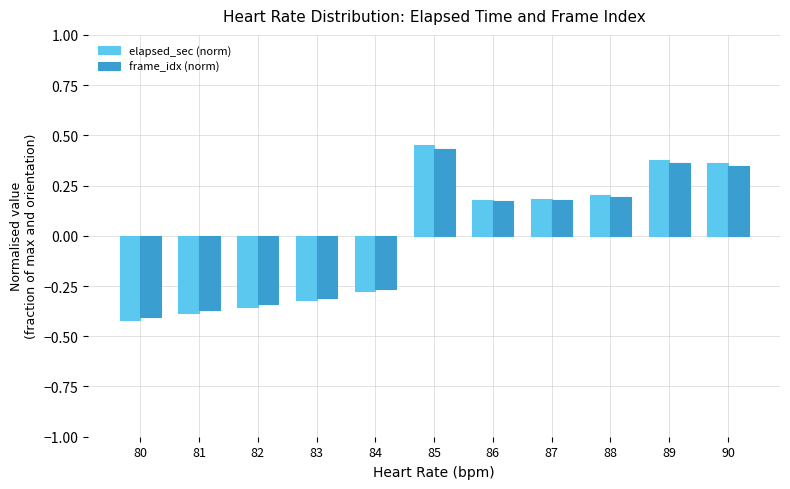

At how many categories does at least one series exceed 0?

6